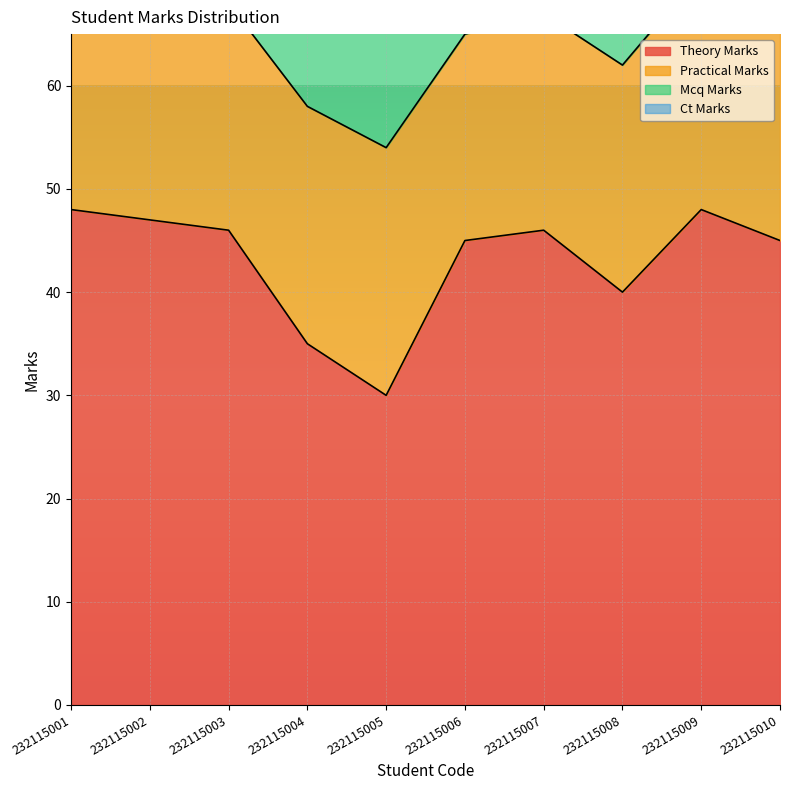

What is the difference between the maximum and minimum values in the mcq_marks series?

14